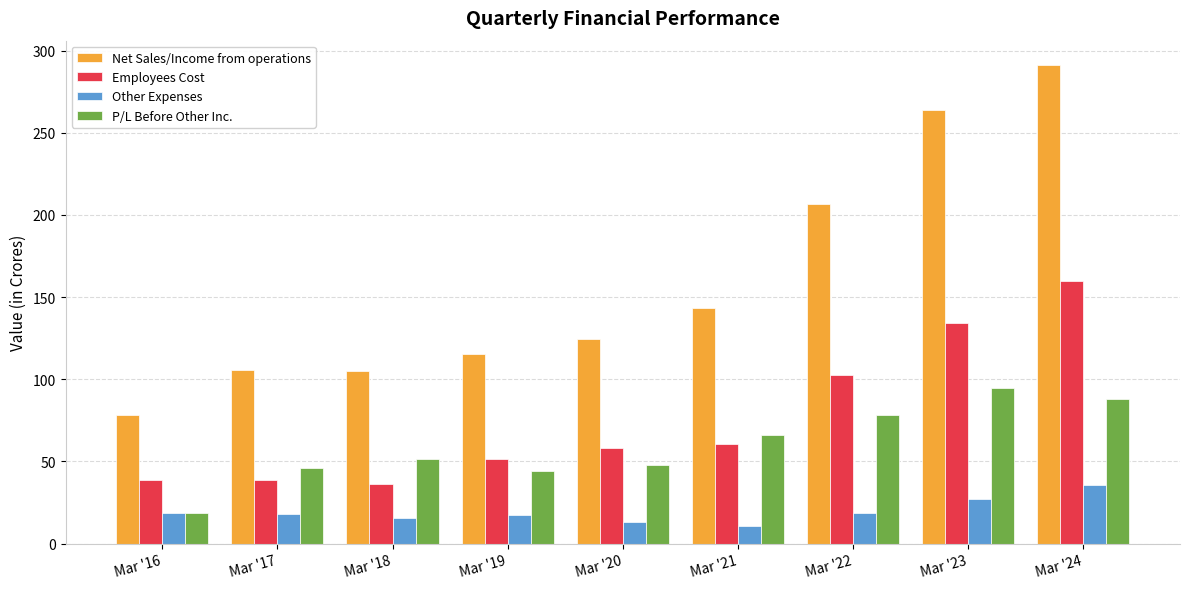

The Net Sales/Income from operations series shows 119.5 at Mar '16. True or false?

False